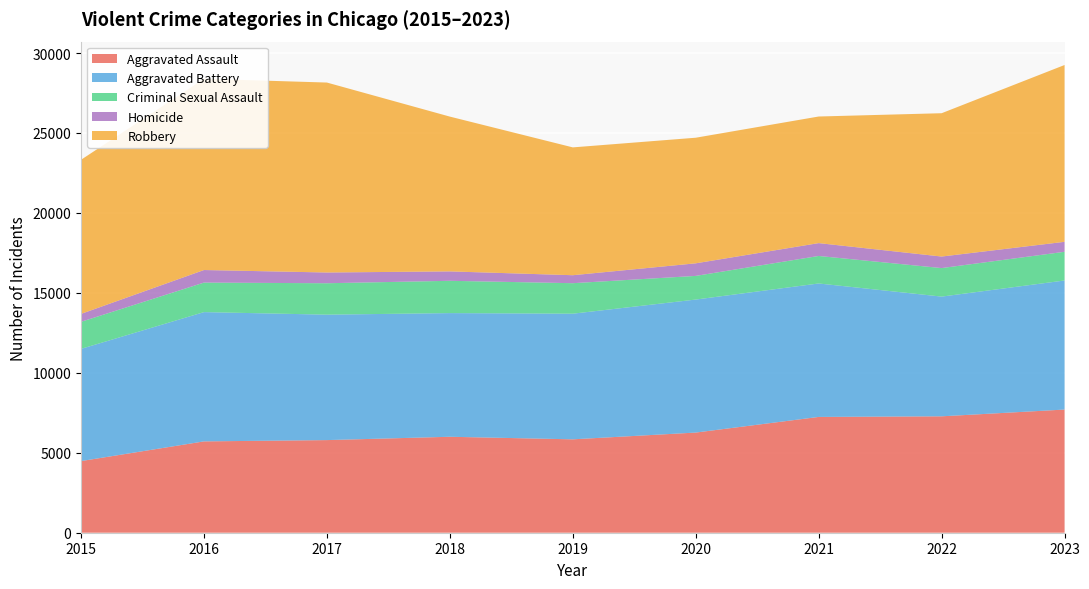

Reading left to right, transcribe all the data shown in this chart.

Aggravated Assault: 4480	5712	5793	6001	5841	6264	7242	7280	7703
Aggravated Battery: 7019	8086	7845	7735	7858	8319	8347	7488	8073
Criminal Sexual Assault: 1691	1846	1965	2020	1907	1479	1720	1783	1794
Homicide: 496	786	672	588	499	787	804	722	624
Robbery: 9638	11960	11880	9681	7995	7855	7918	8964	11058